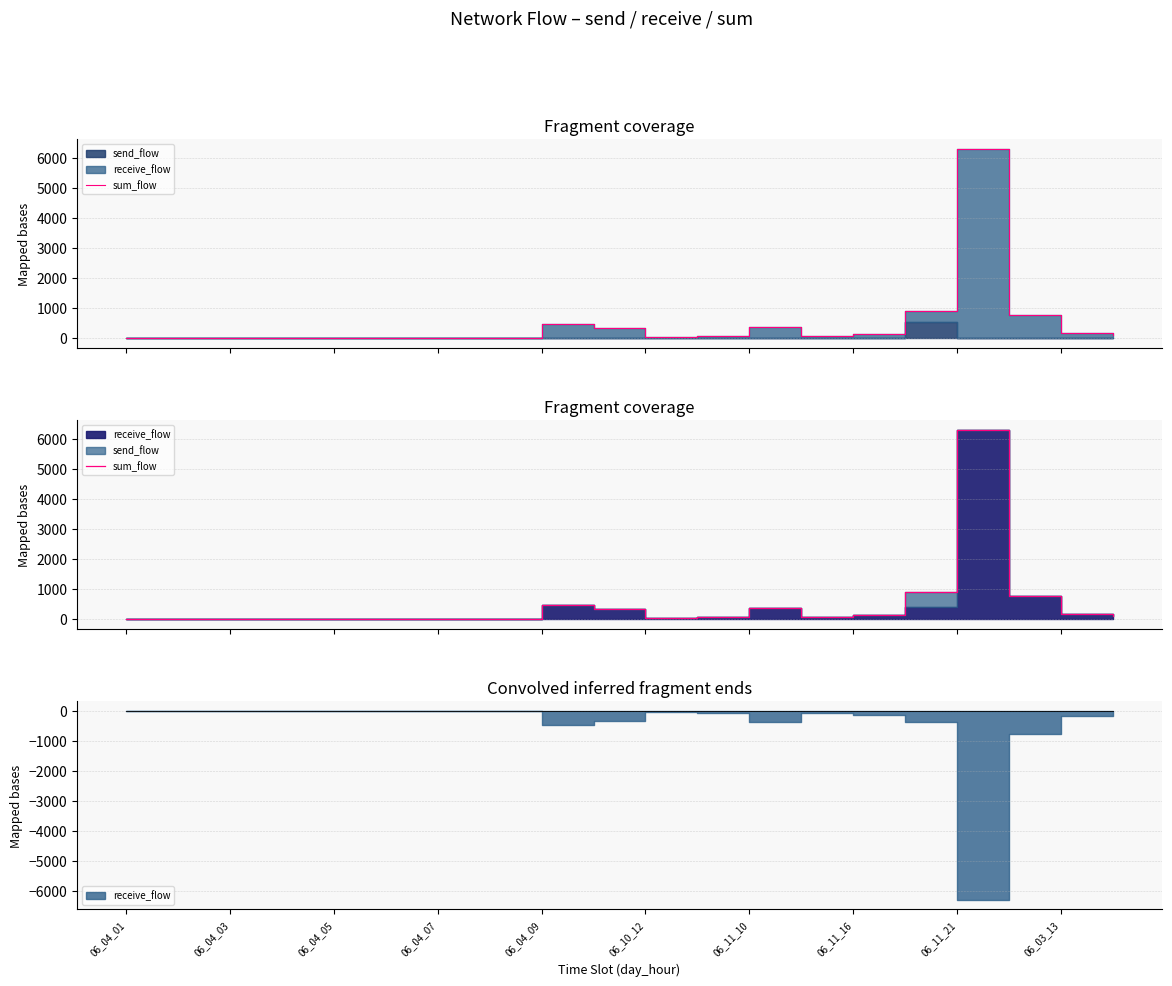

What is the difference between the maximum and minimum values?

6313